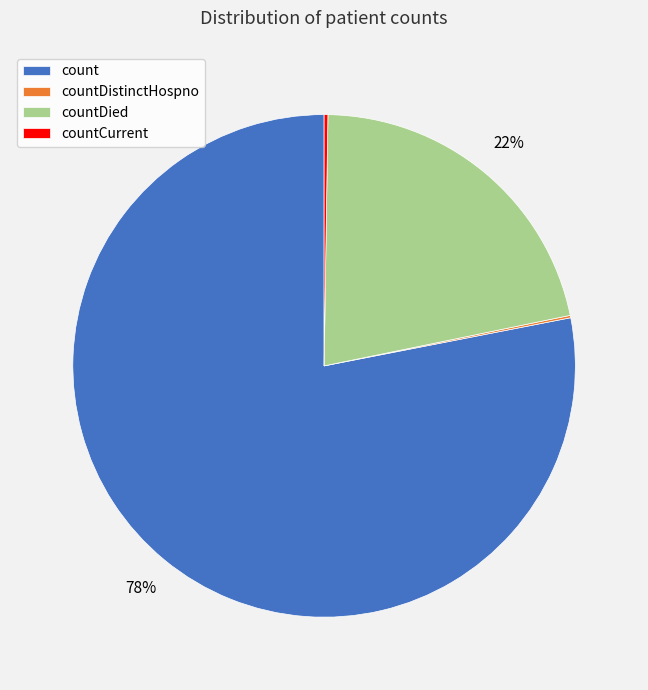

Is it true that count is 78% of the pie?

True